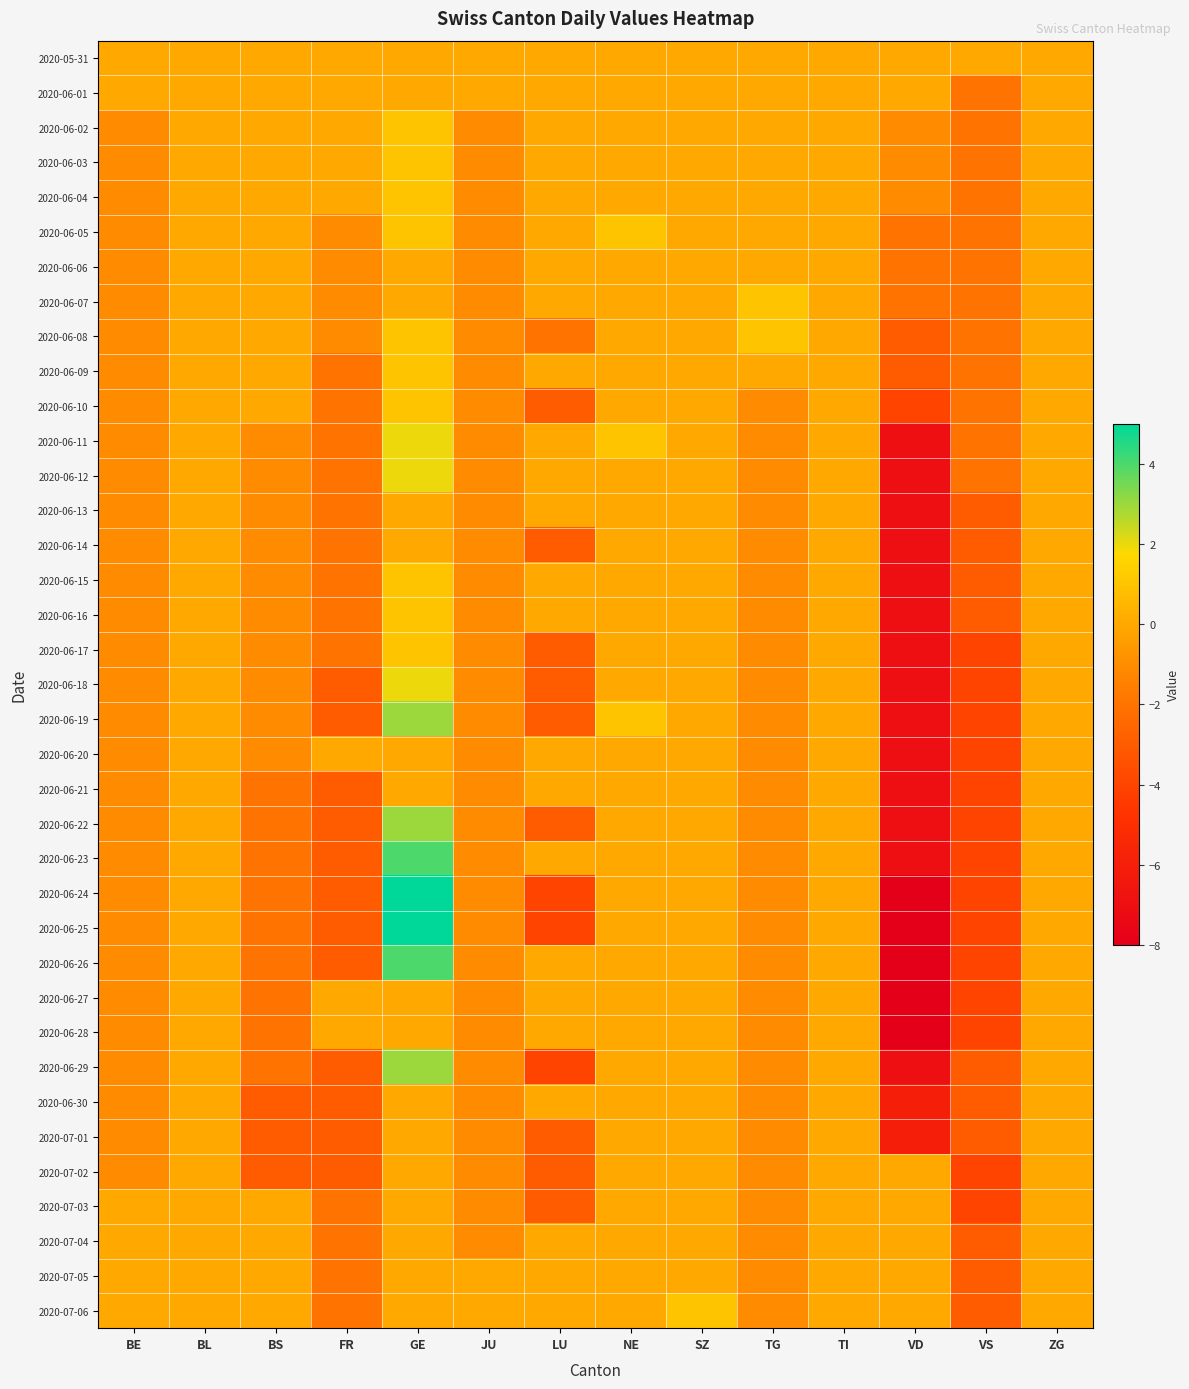

At which category does the chart reach its minimum across all series?

VD